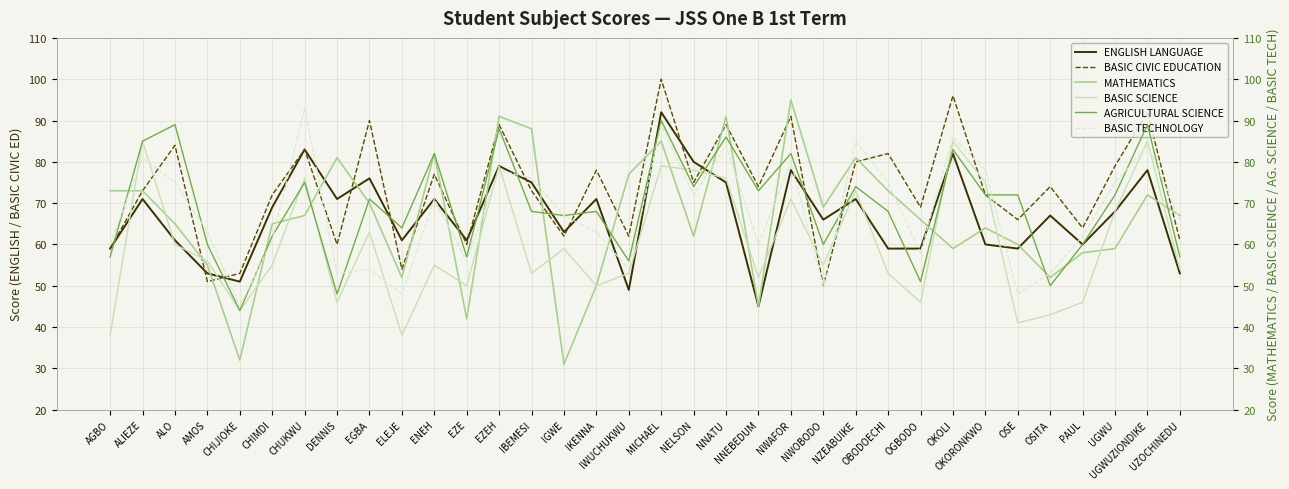

What is the minimum value shown in the chart?

31